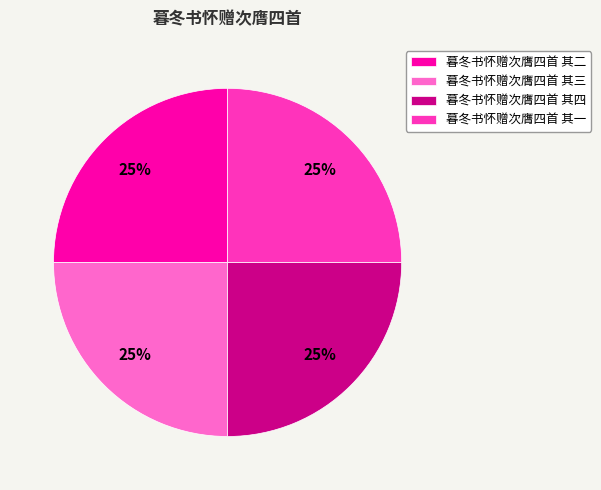

Approximately how many times larger is the value at 暮冬书怀赠次膺四首 其一 compared to 暮冬书怀赠次膺四首 其四?

1.0